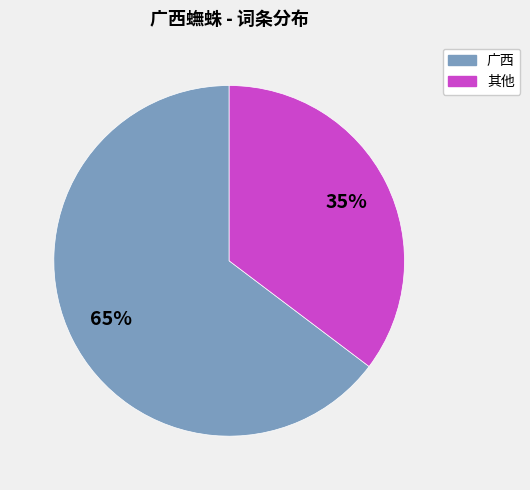

Does any single category account for the majority?

Yes